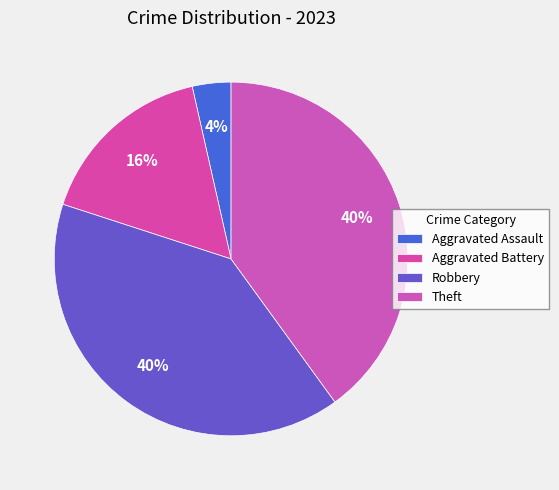

Which category has the biggest portion of the pie?

Robbery